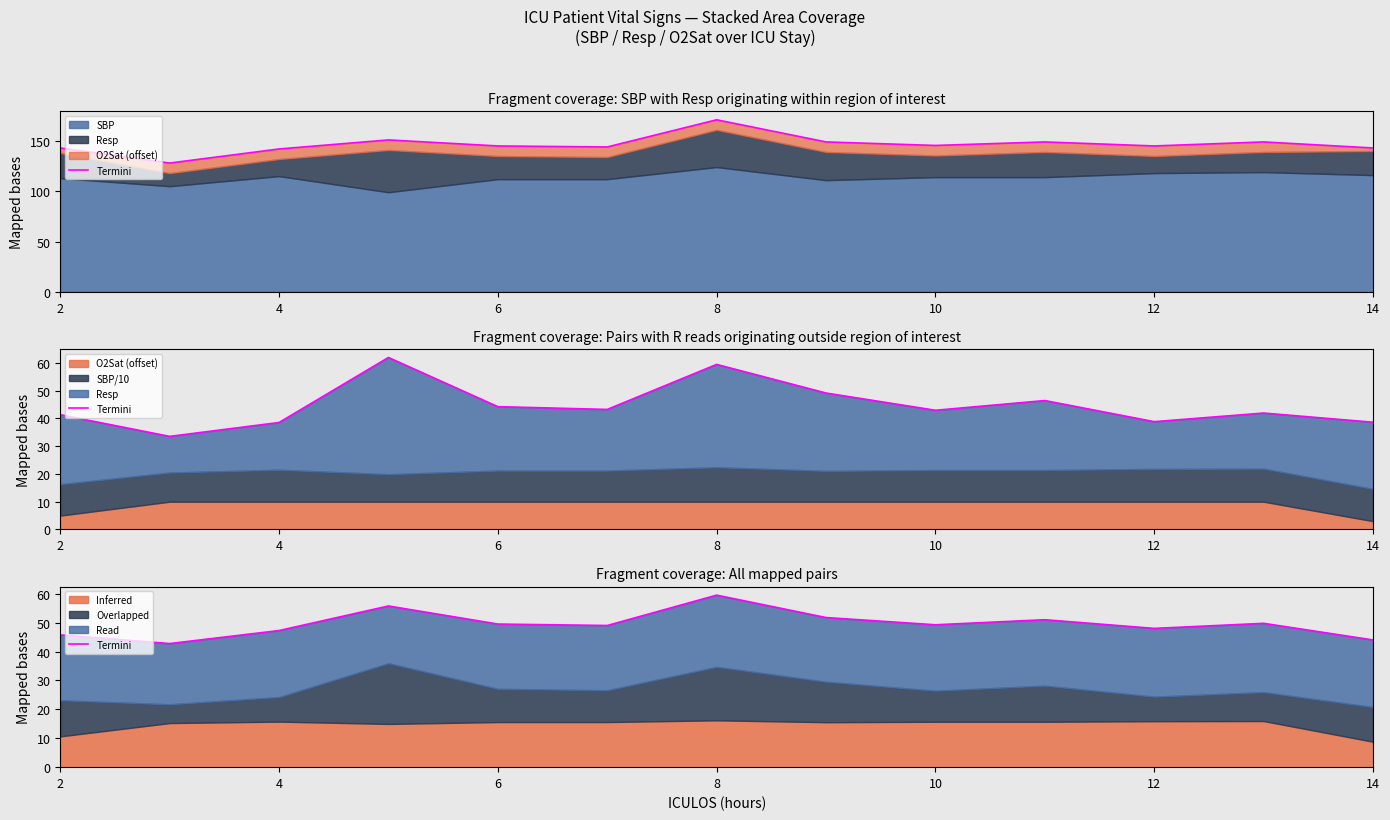

What is the difference between the maximum and minimum values?

16.8